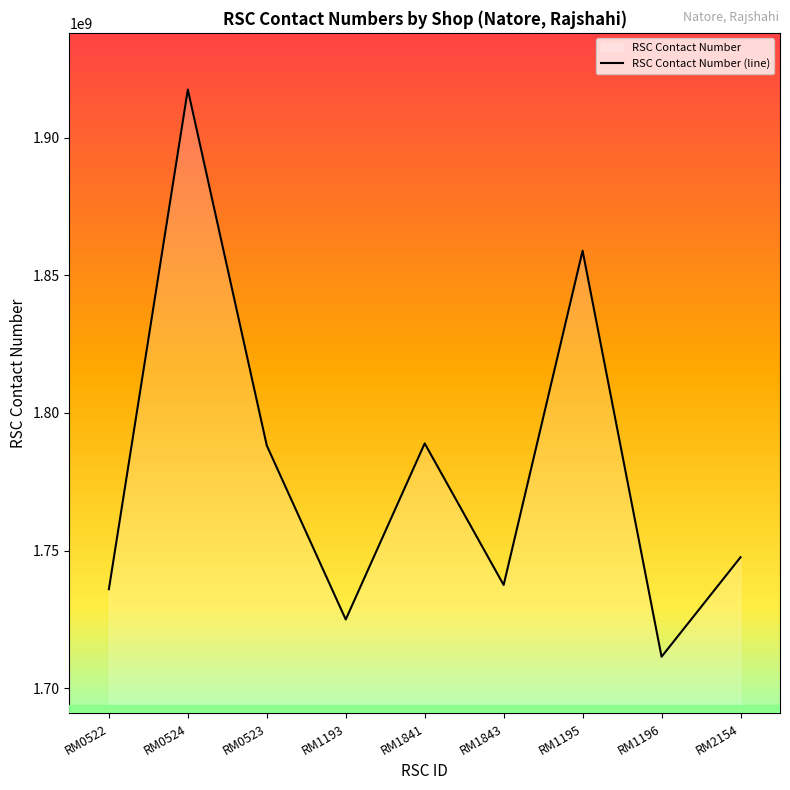

What is the label of the 2nd point from the right?

RM1196